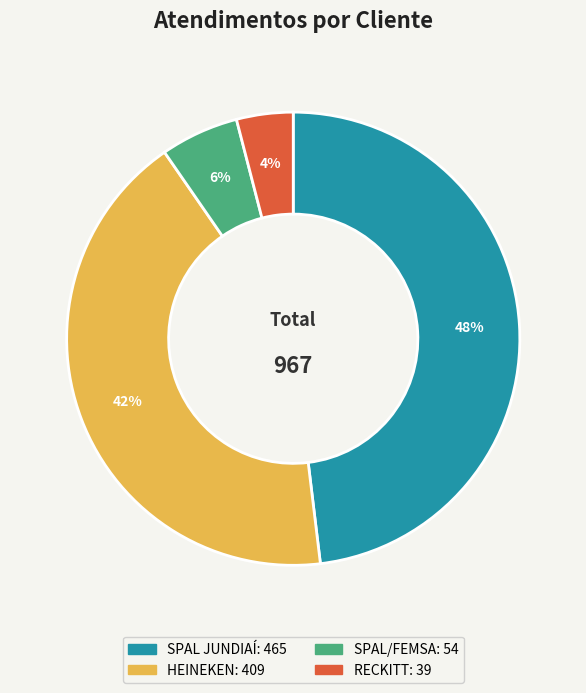

How many slices are in this pie chart?

4